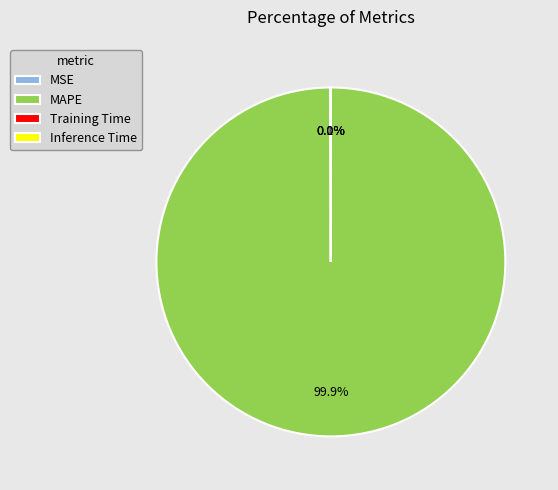

What is the largest slice in the pie chart?

MAPE